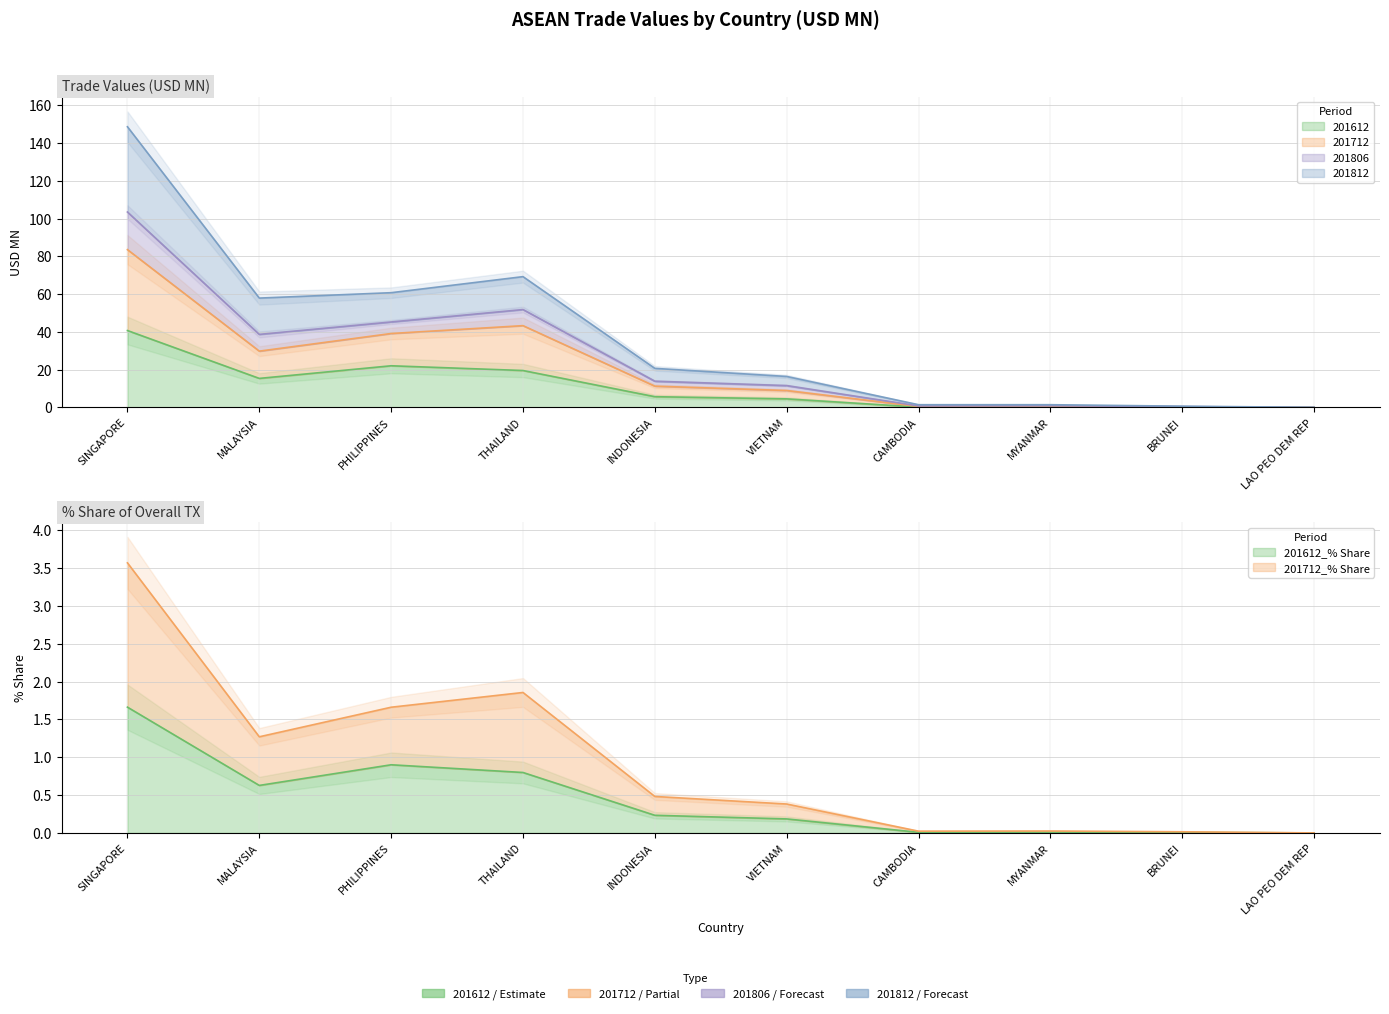

Between THAILAND and VIETNAM, which series saw the biggest shift?

201806